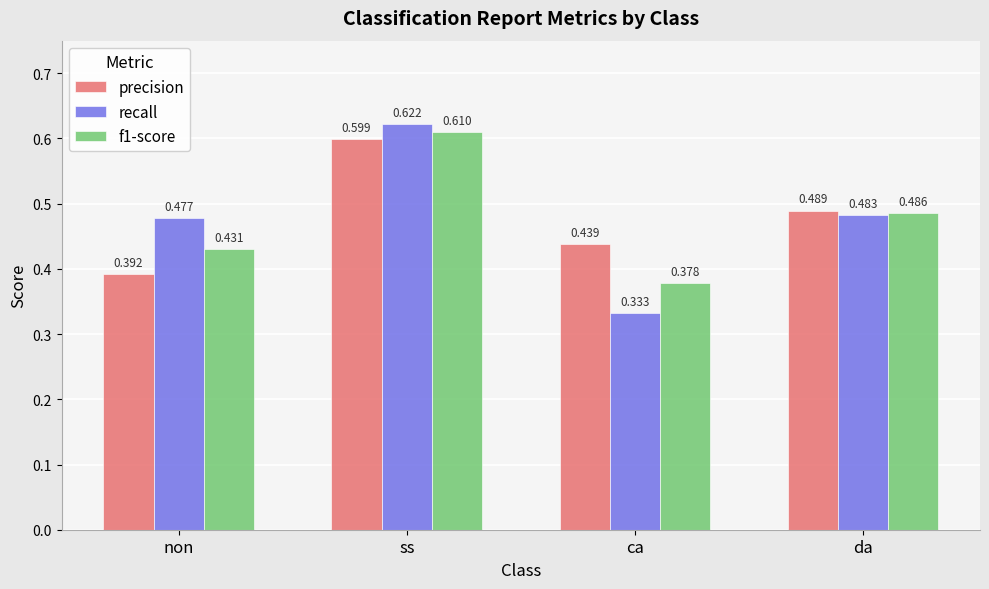

What is the difference between the second highest and minimum values in the recall series?

0.2